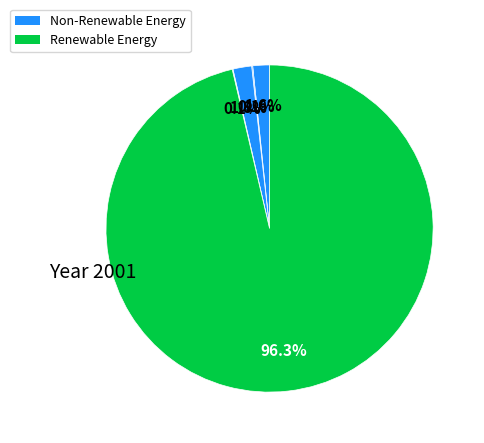

How many slices are in this pie chart?

5